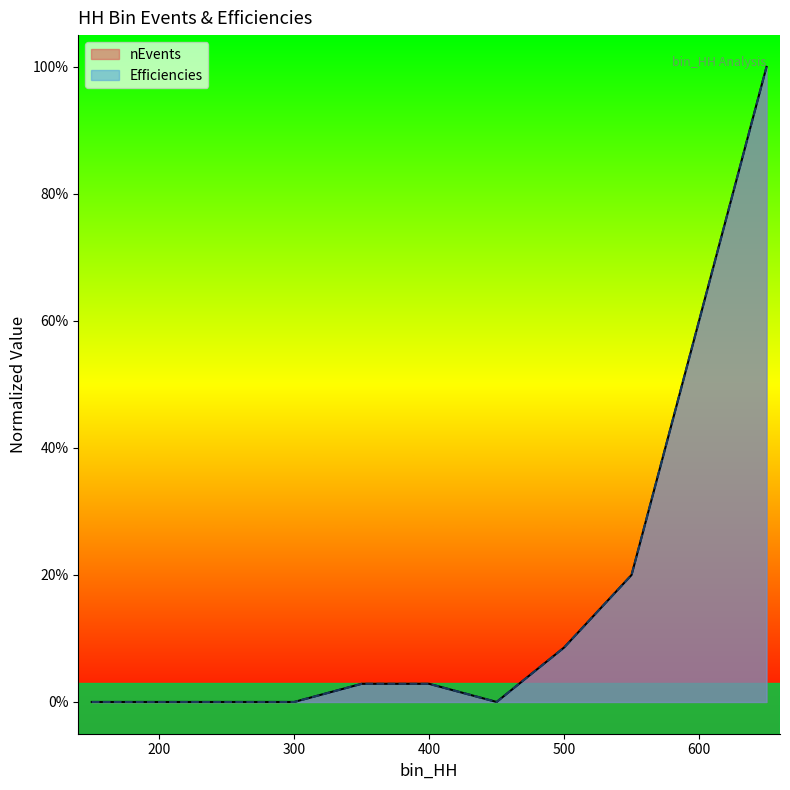

True or false: Efficiencies and nEvents cross at least once.

False